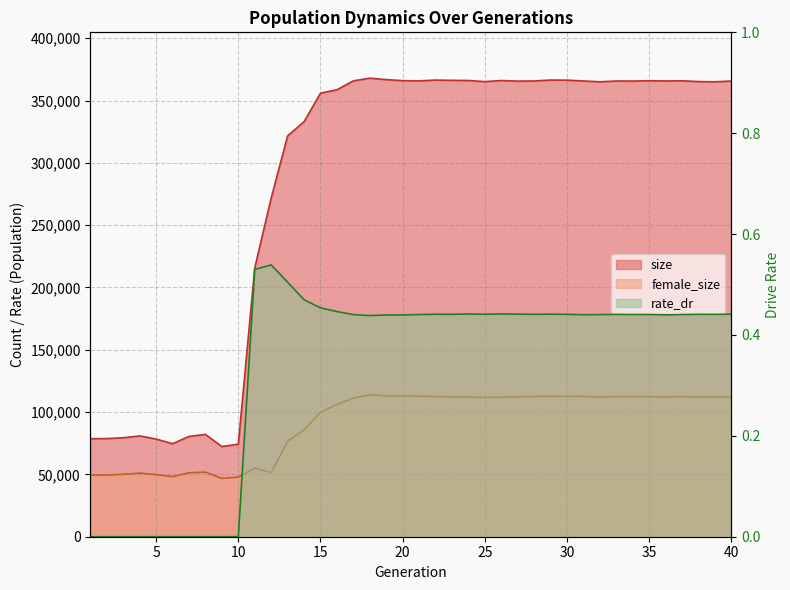

In size, how many points are lower than both neighbors (excluding endpoints)?

9